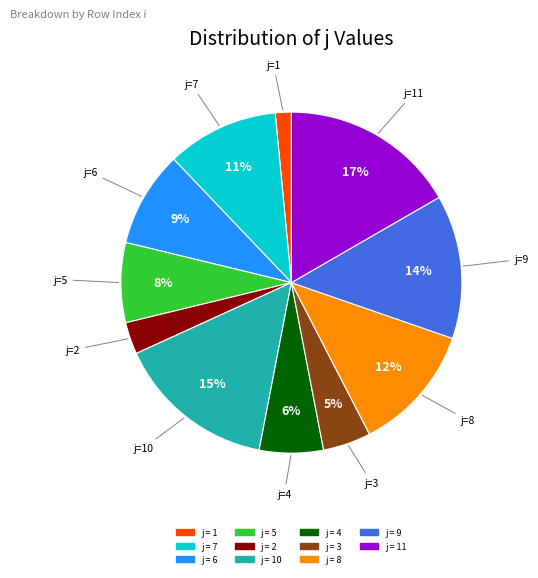

How many segments does this pie chart have?

11